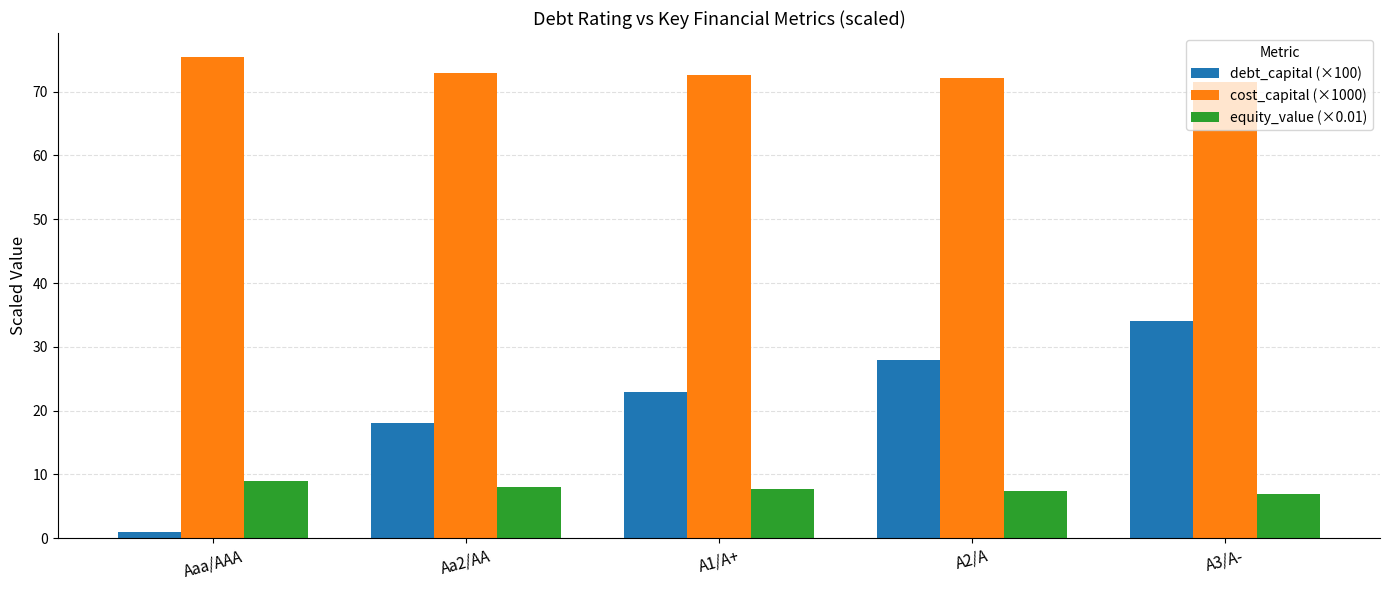

True or false: debt_capital (×100) has a value of 45.3 at A3/A-.

False